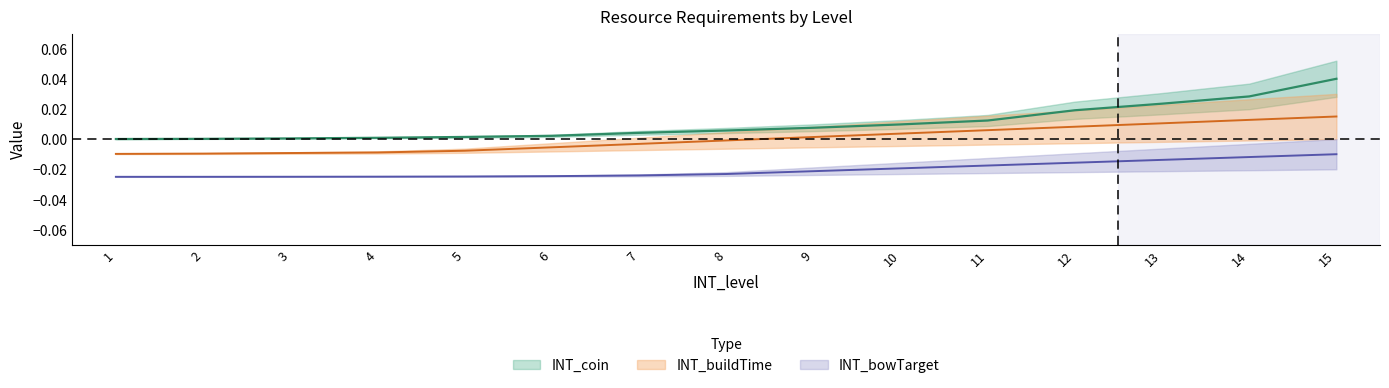

At which label is INT_buildTime closest to 0?

8